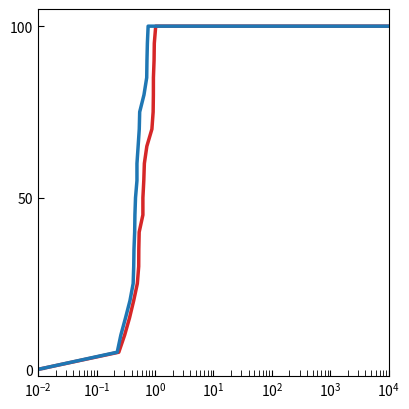

Is it true that sun trace_mass_g equals 33.7 at 14?

False